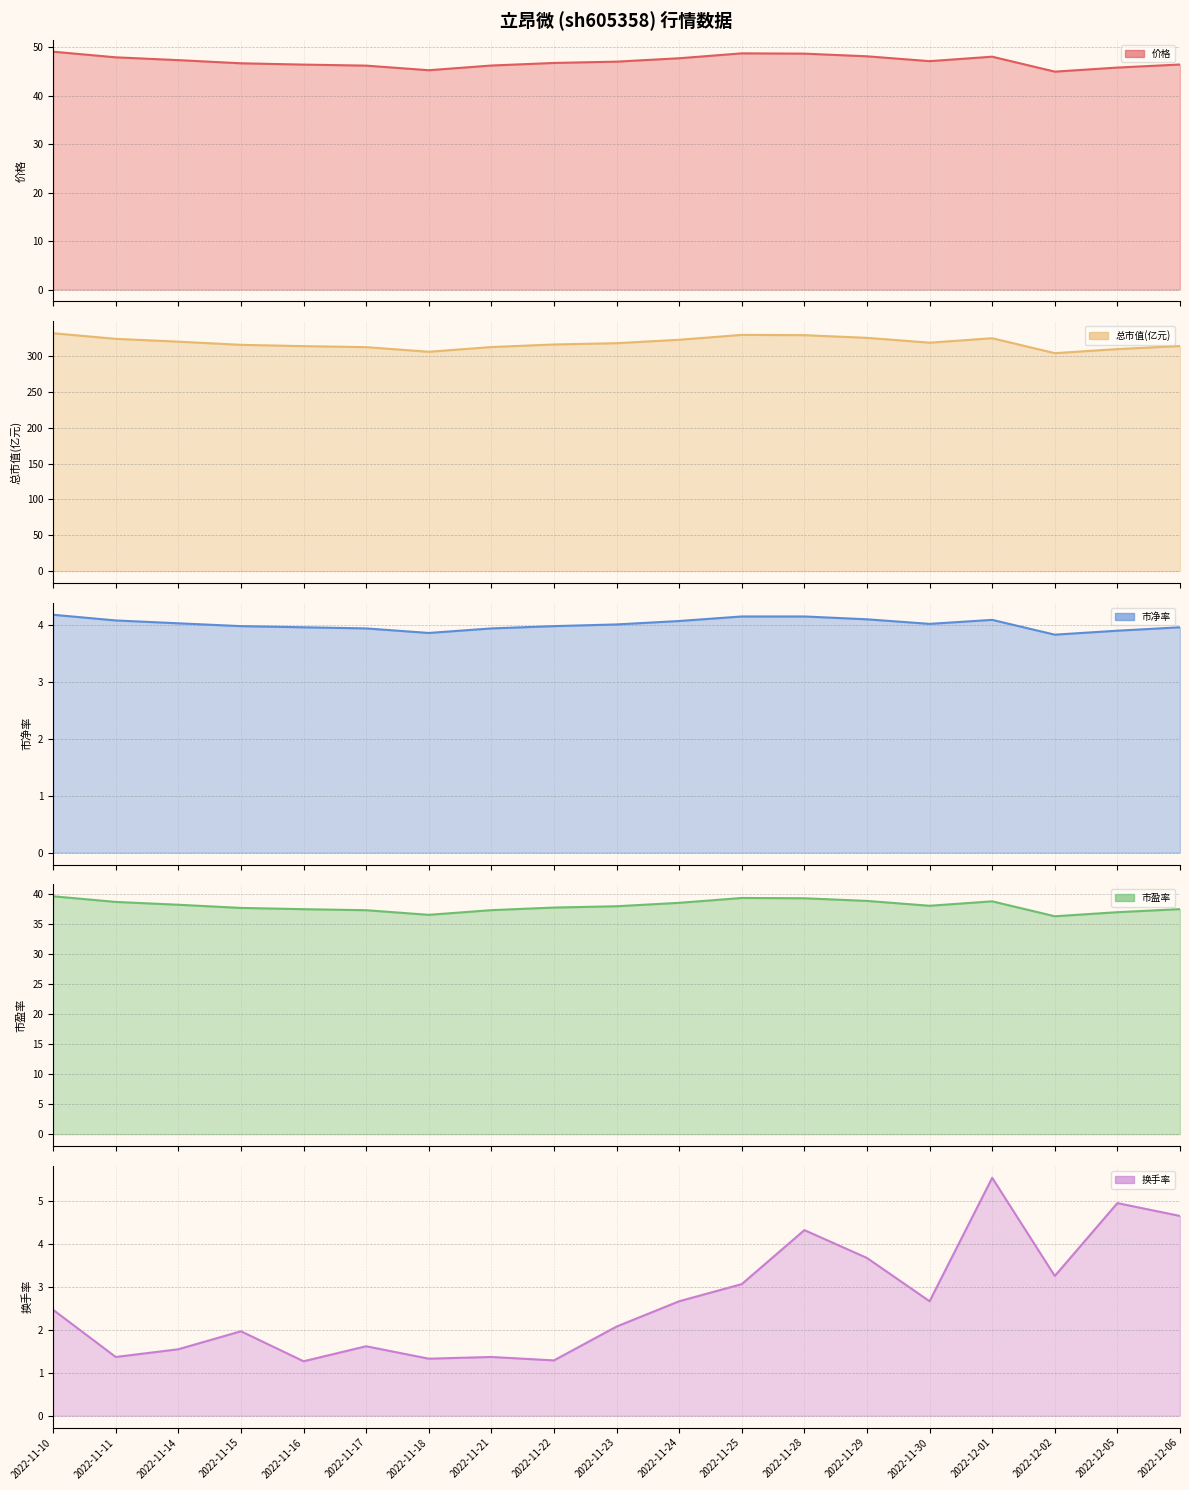

Is it true that 价格 line equals 27.2 at 2022-12-01?

False